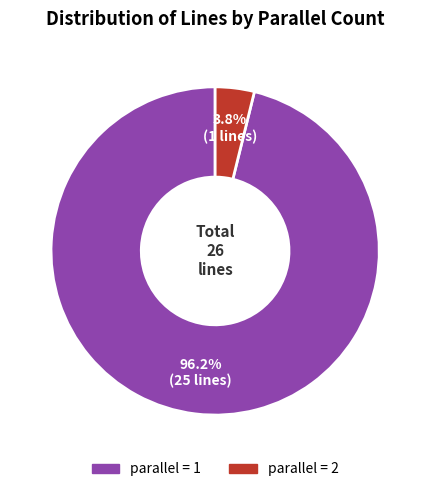

Does any single category account for the majority?

Yes